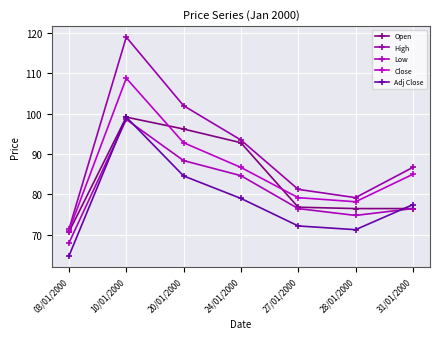

Where is the first local maximum for High?

10/01/2000